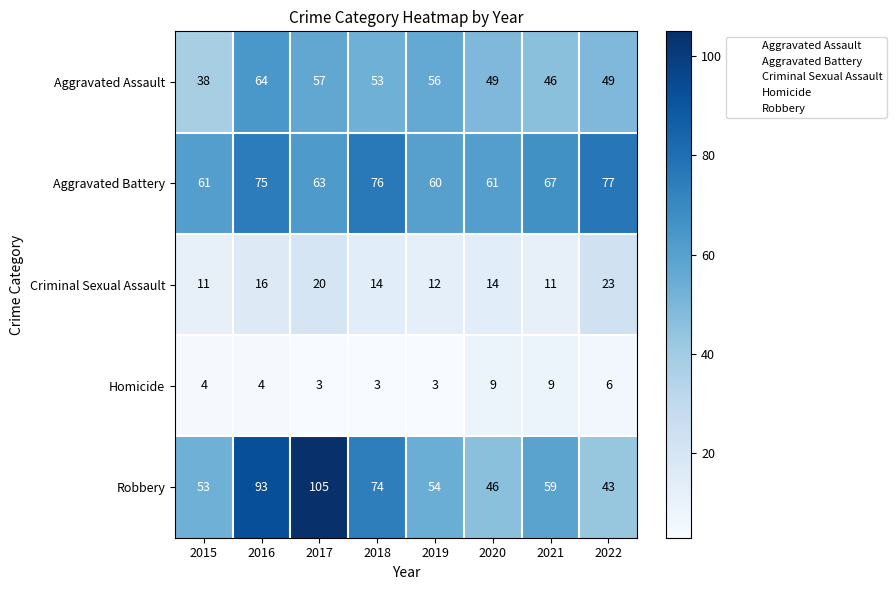

What is the spread (max minus min) of values at 2017?

102